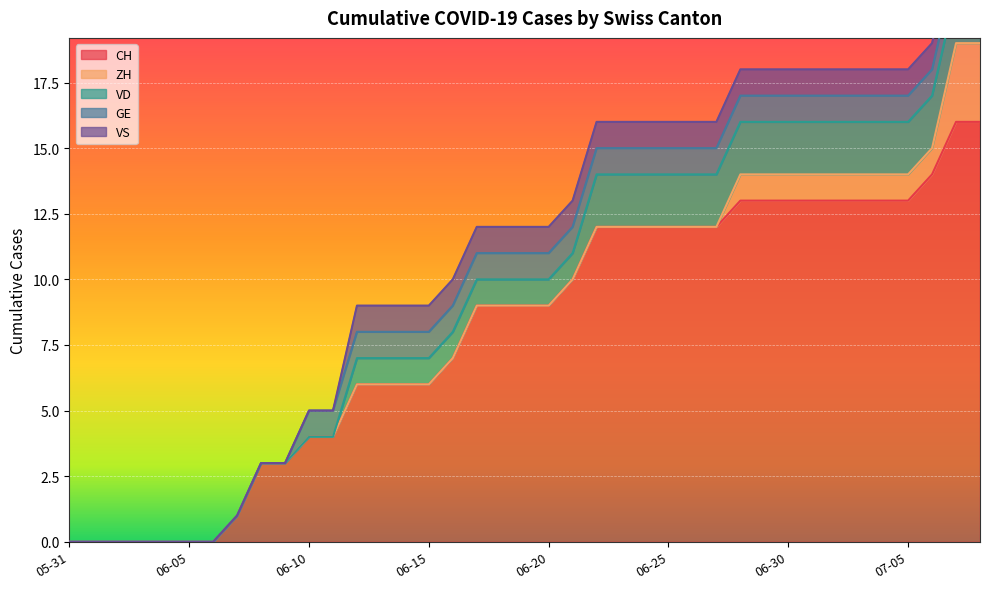

What is the sum of all ZH values?

15